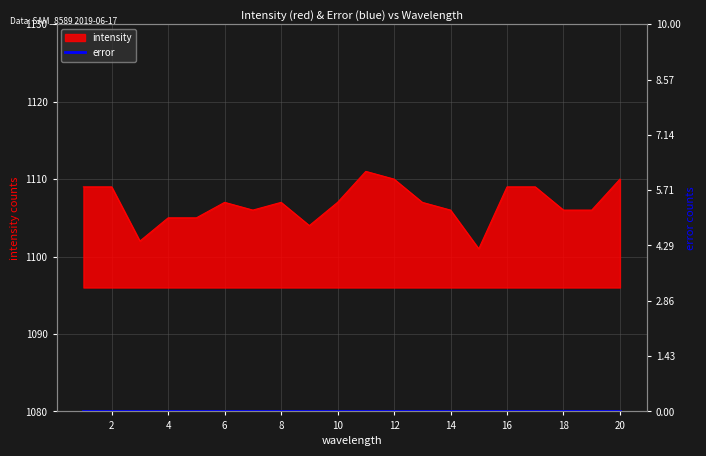

True or false: the data has more than 0 interior local peaks.

True